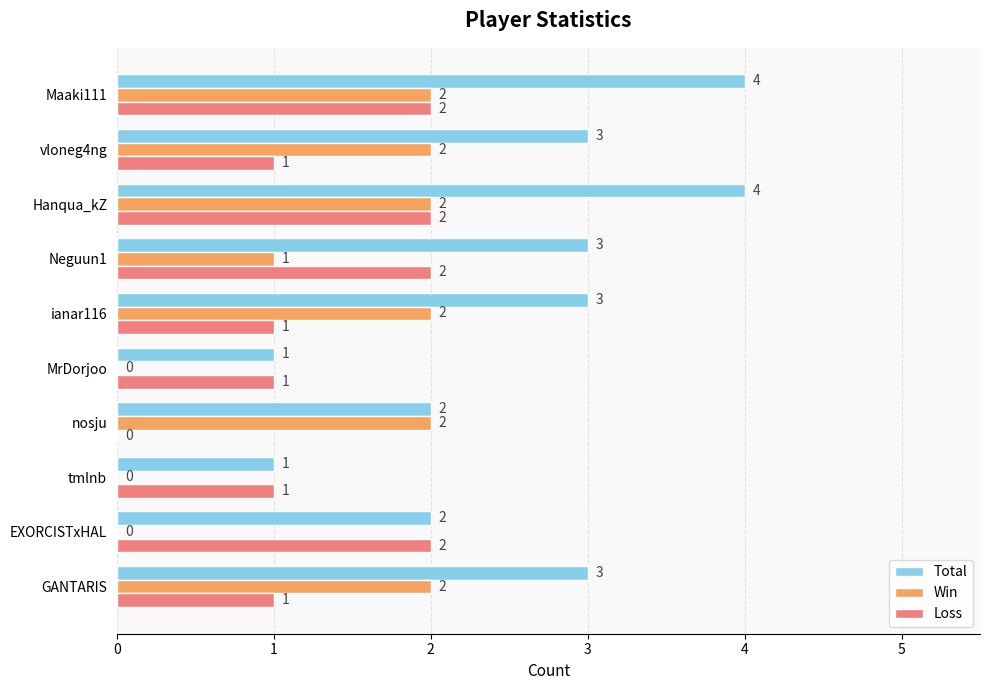

Is the value of Total at ianar116 greater than the value of Win at tmlnb?

Yes